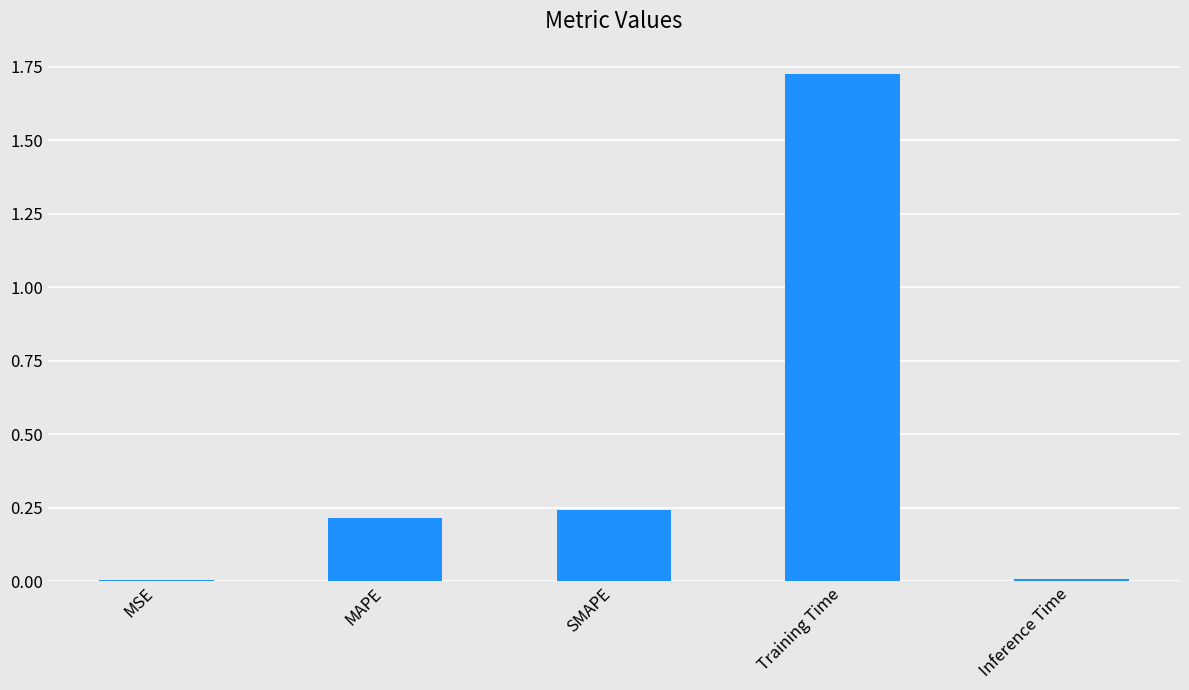

Which category has the highest value across all series?

Training Time